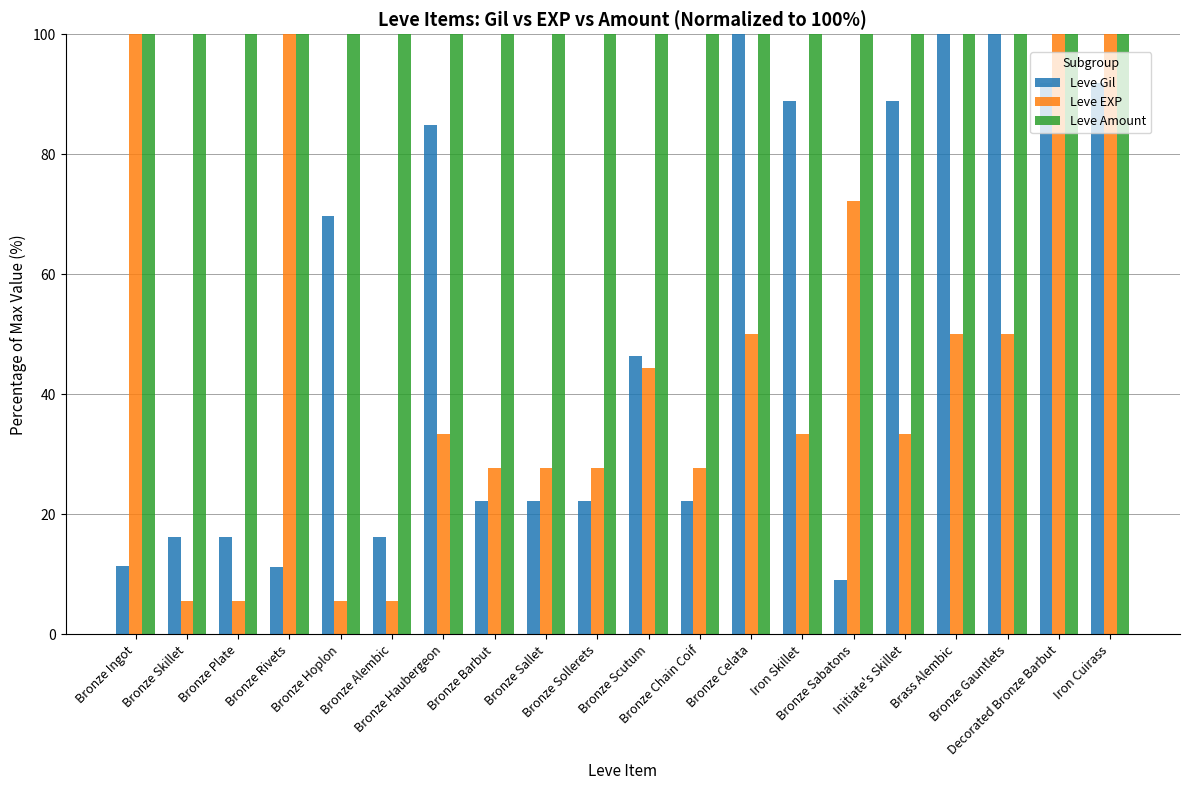

Which series has the largest range (max minus min)?

Leve EXP